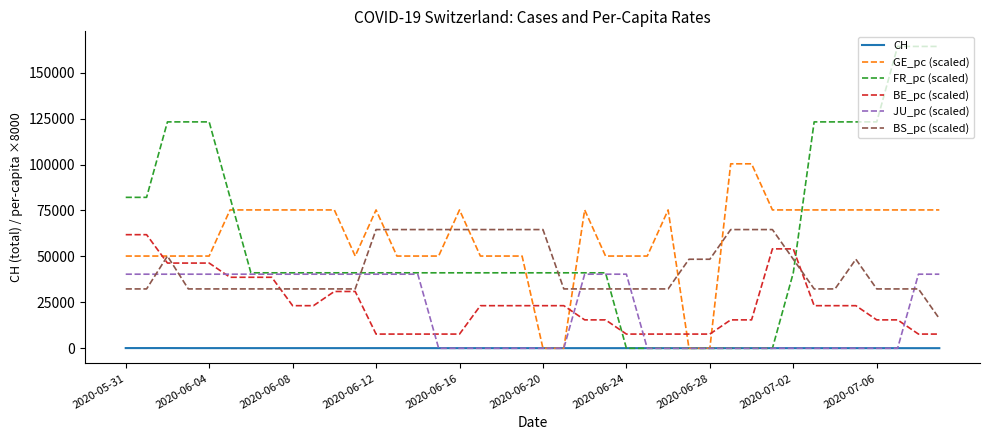

True or false: BE_pc (scaled) and GE_pc (scaled) intersect in this chart.

True